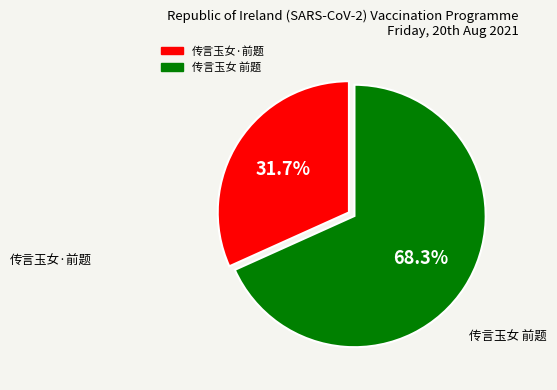

Which has a higher value, 传言玉女·前题 or 传言玉女 前题?

传言玉女 前题